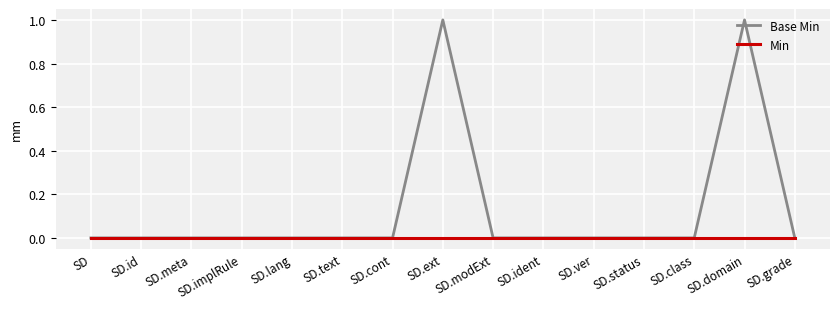

Reading left to right, transcribe all the data shown in this chart.

Base Min: 0	0	0	0	0	0	0	1	0	0	0	0	0	1	0
Min: 0	0	0	0	0	0	0	0	0	0	0	0	0	0	0